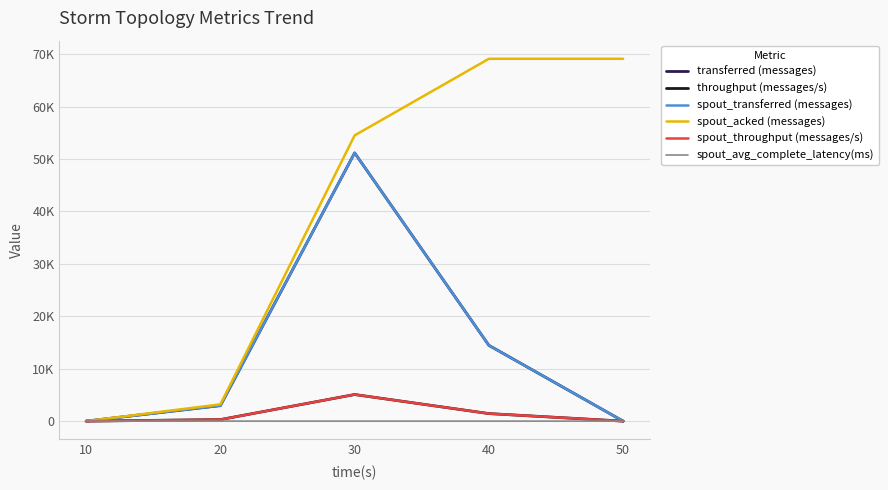

Reading left to right, what are all the values shown in this chart?

transferred (messages): 10=0.0	20=2960.0	30=51180.0	40=14460.0	50=0.0
throughput (messages/s): 10=0.0	20=293.0	30=5075.0	40=1440.0	50=0.0
spout_transferred (messages): 10=0.0	20=2960.0	30=51180.0	40=14460.0	50=0.0
spout_acked (messages): 10=0.0	20=3200.0	30=54520.0	40=69140.0	50=69140.0
spout_throughput (messages/s): 10=0.0	20=293.0	30=5075.0	40=1440.0	50=0.0
spout_avg_complete_latency(ms): 10=0.0	20=4.3	30=2.0	40=1.8	50=1.8